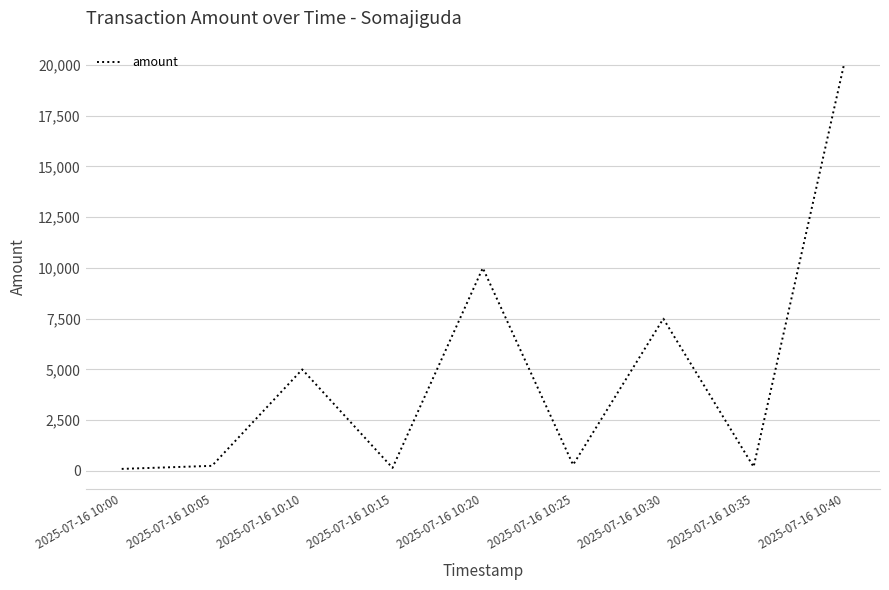

Between 2025-07-16 10:30 and 2025-07-16 10:20, which is larger?

2025-07-16 10:20